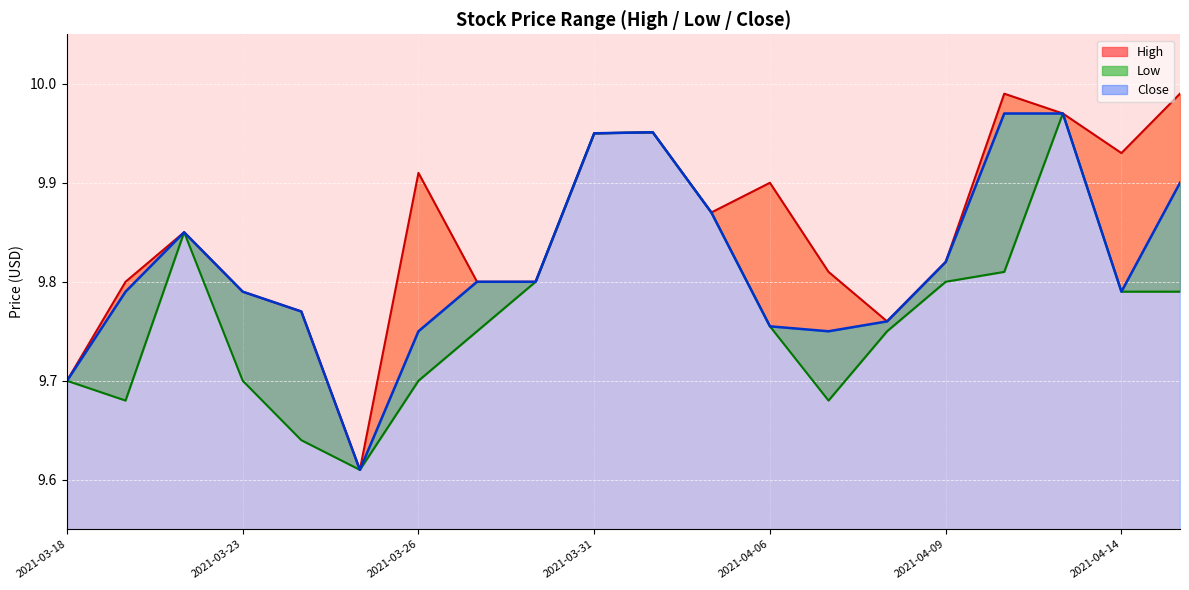

Which series changed the most between 2021-03-24 and 2021-04-13?

Low